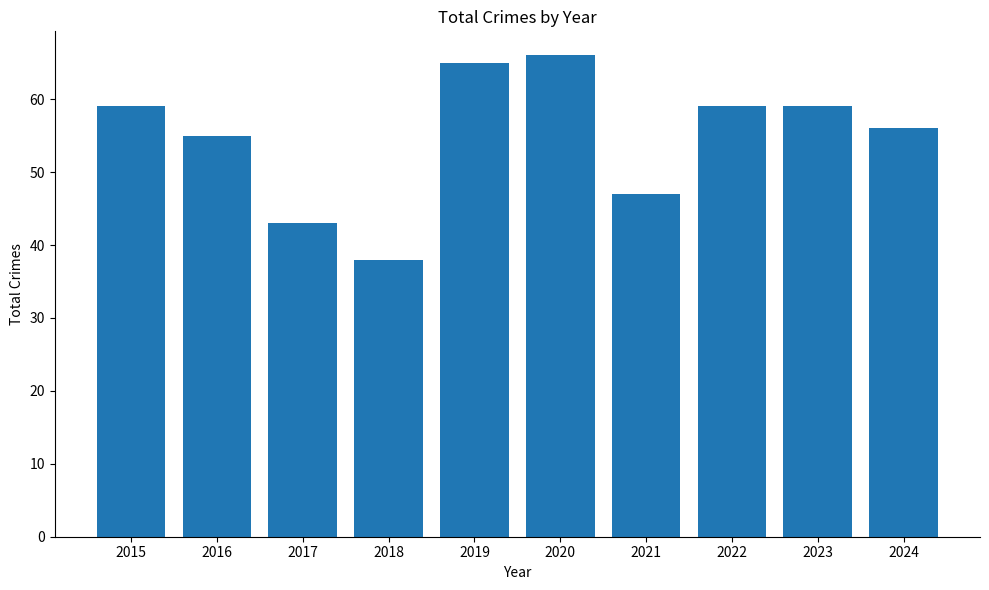

What is the change in value from 2020 to 2024?

-10